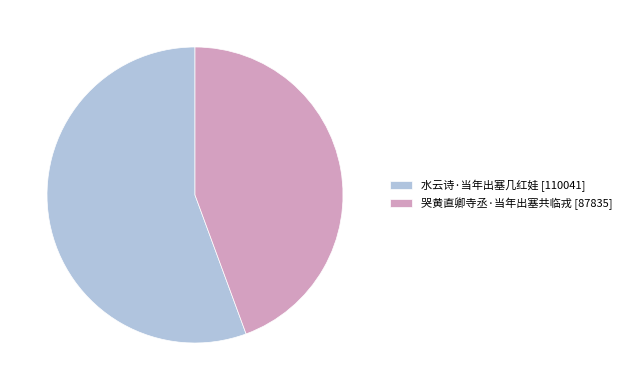

What is the largest slice in the pie chart?

水云诗·当年出塞几红娃